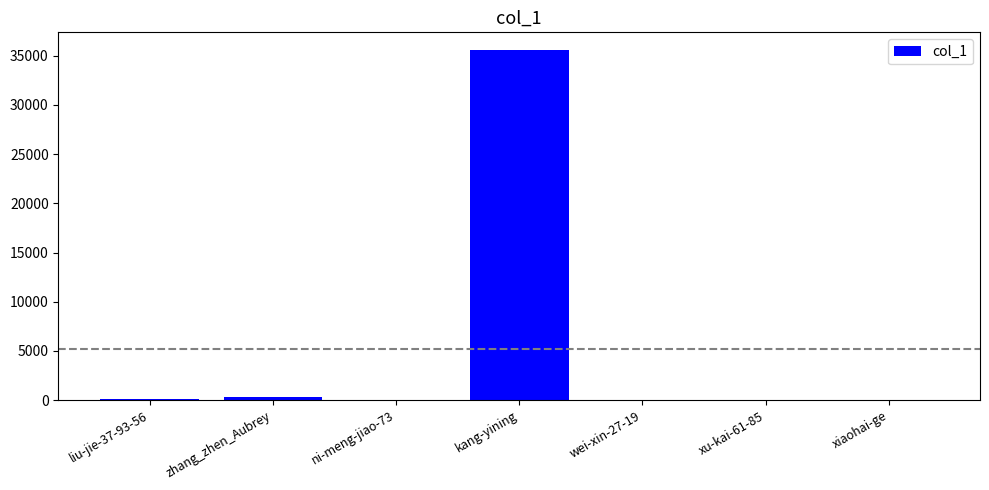

What value does the data have at zhang_zhen_Aubrey?

348